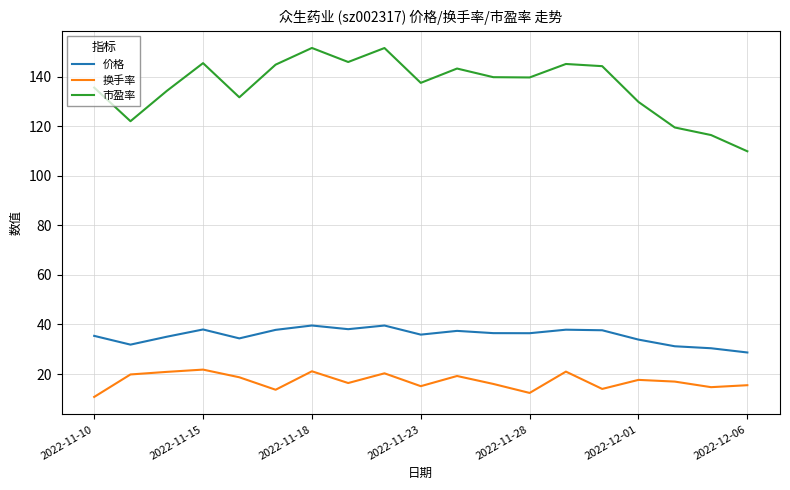

At how many categories does at least one series exceed 100?

19